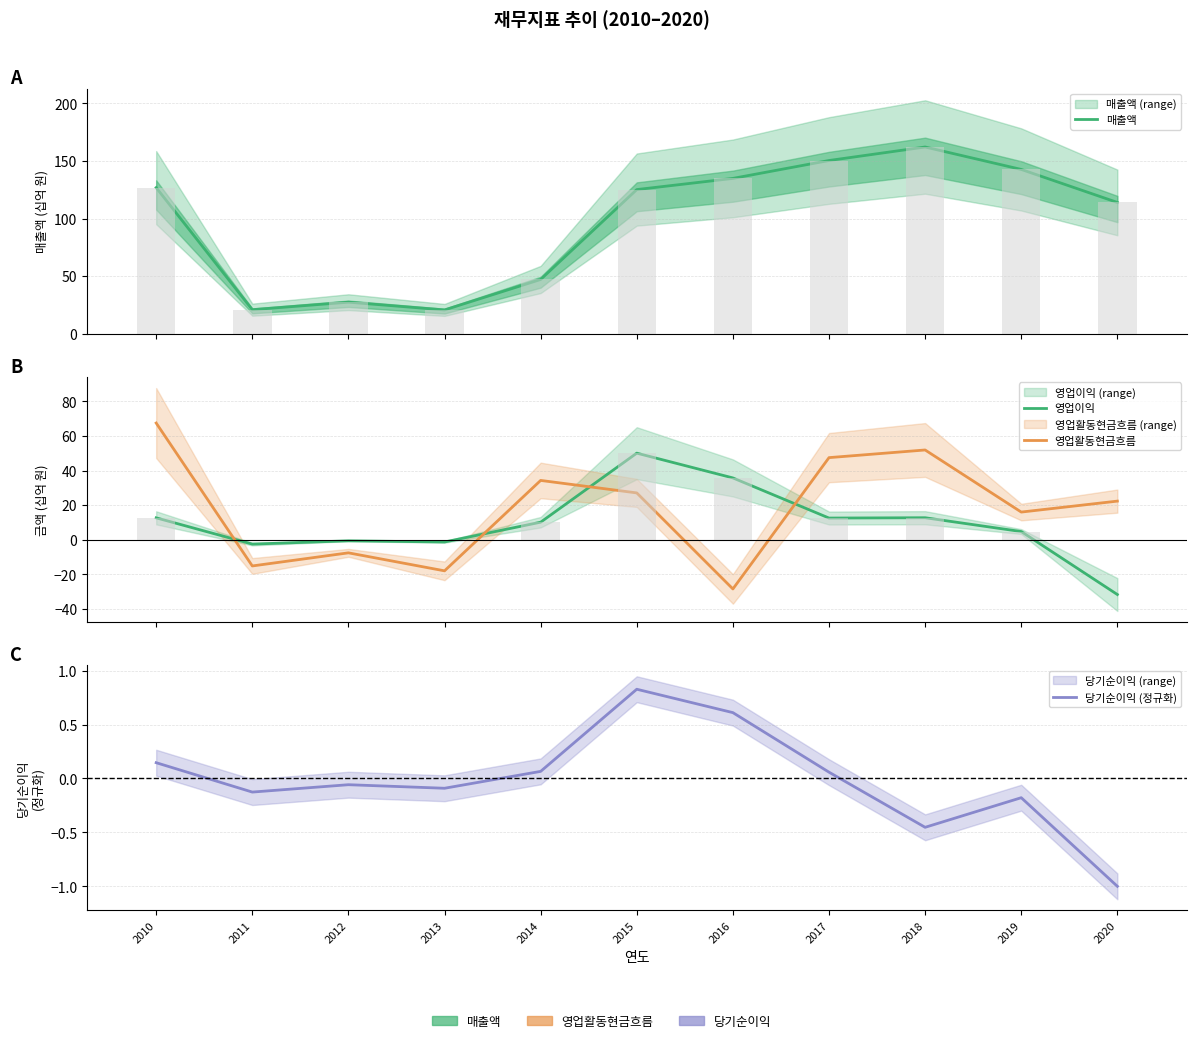

What is the difference between the 매출액 values at 2011 and 2018?

141.2